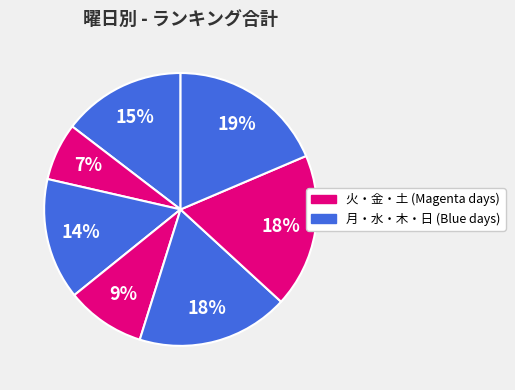

How many slices are in this pie chart?

7